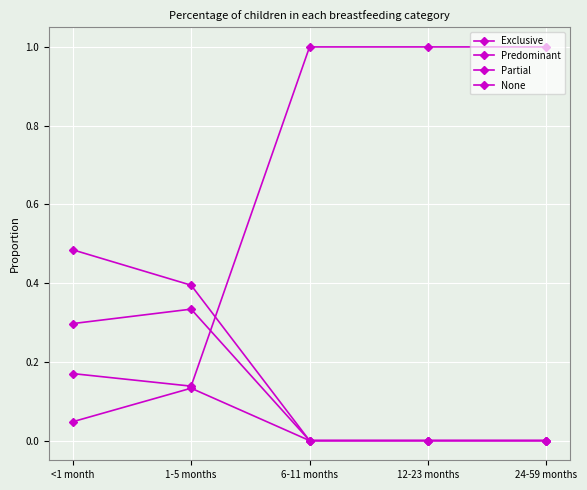

How many distinct data groups are displayed?

4